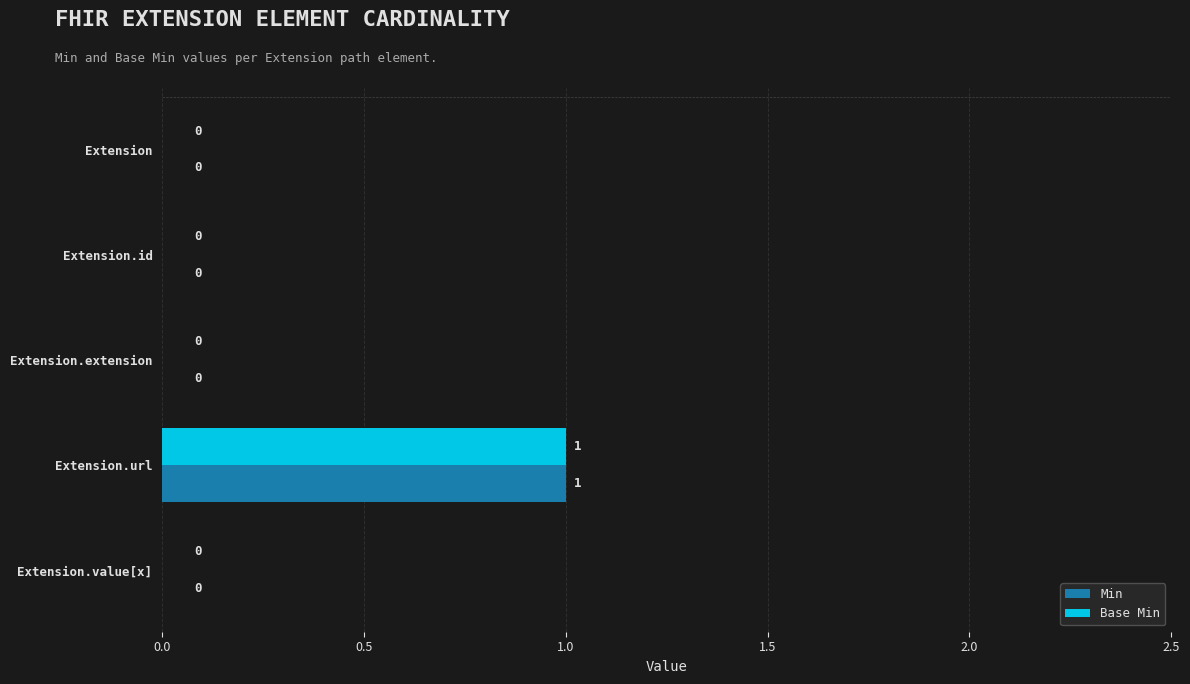

Is the value of Base Min at Extension.url greater than the value of Min at Extension.id?

Yes